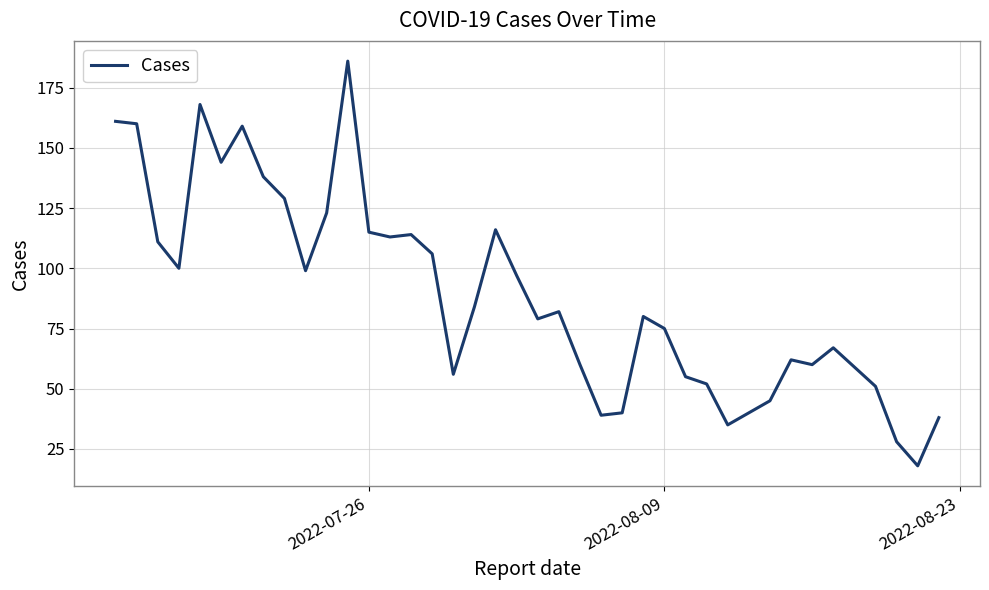

What is the maximum value shown in the chart?

186